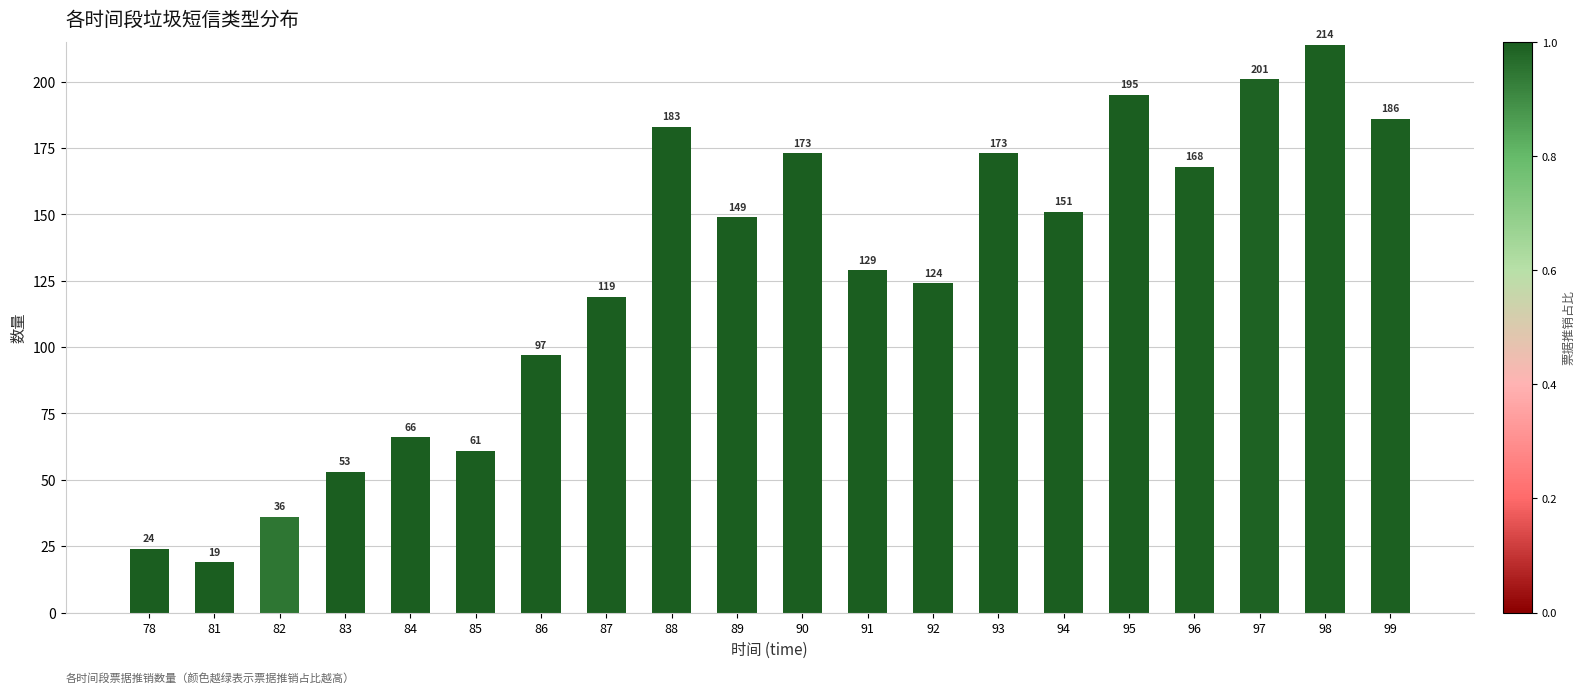

How many data points does each series have?

20